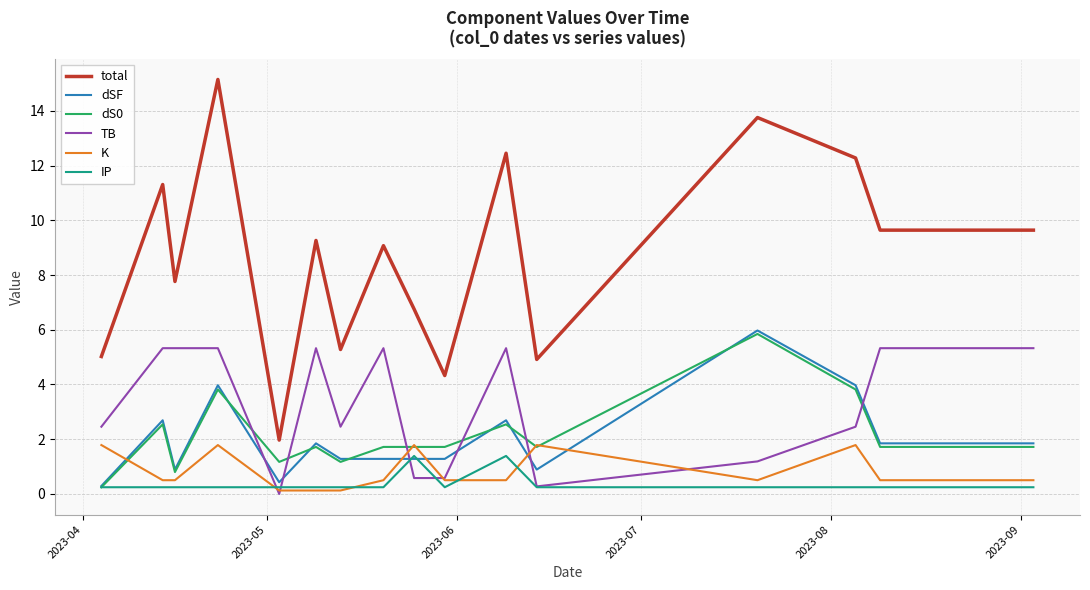

True or false: dSF and total cross at least once.

False